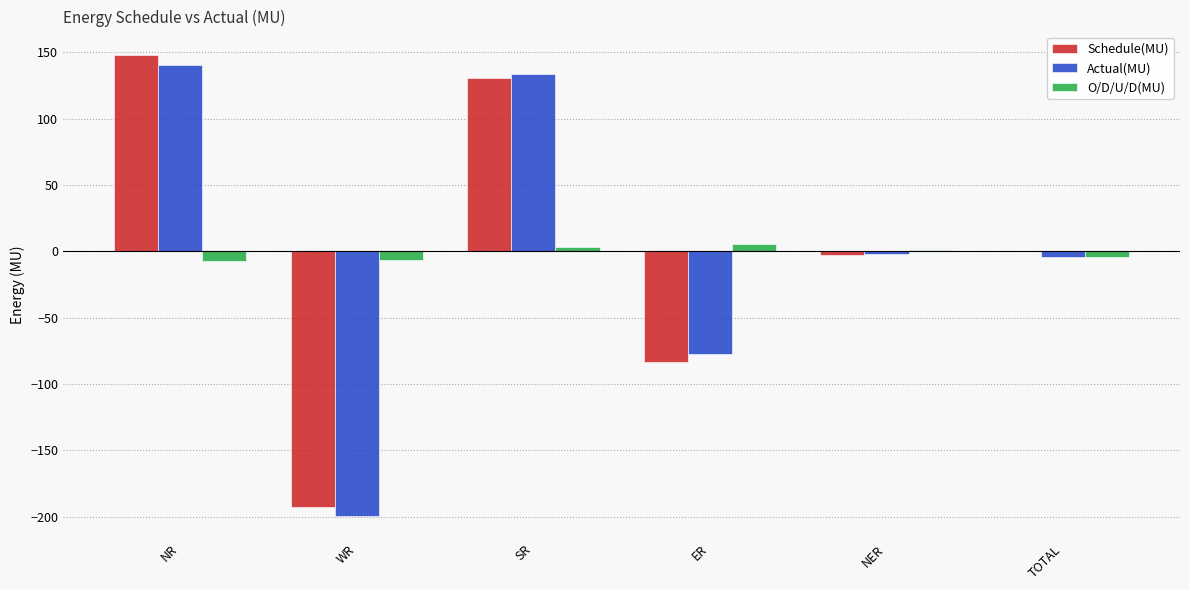

Is the value of O/D/U/D(MU) at ER greater than the value of Actual(MU) at SR?

No